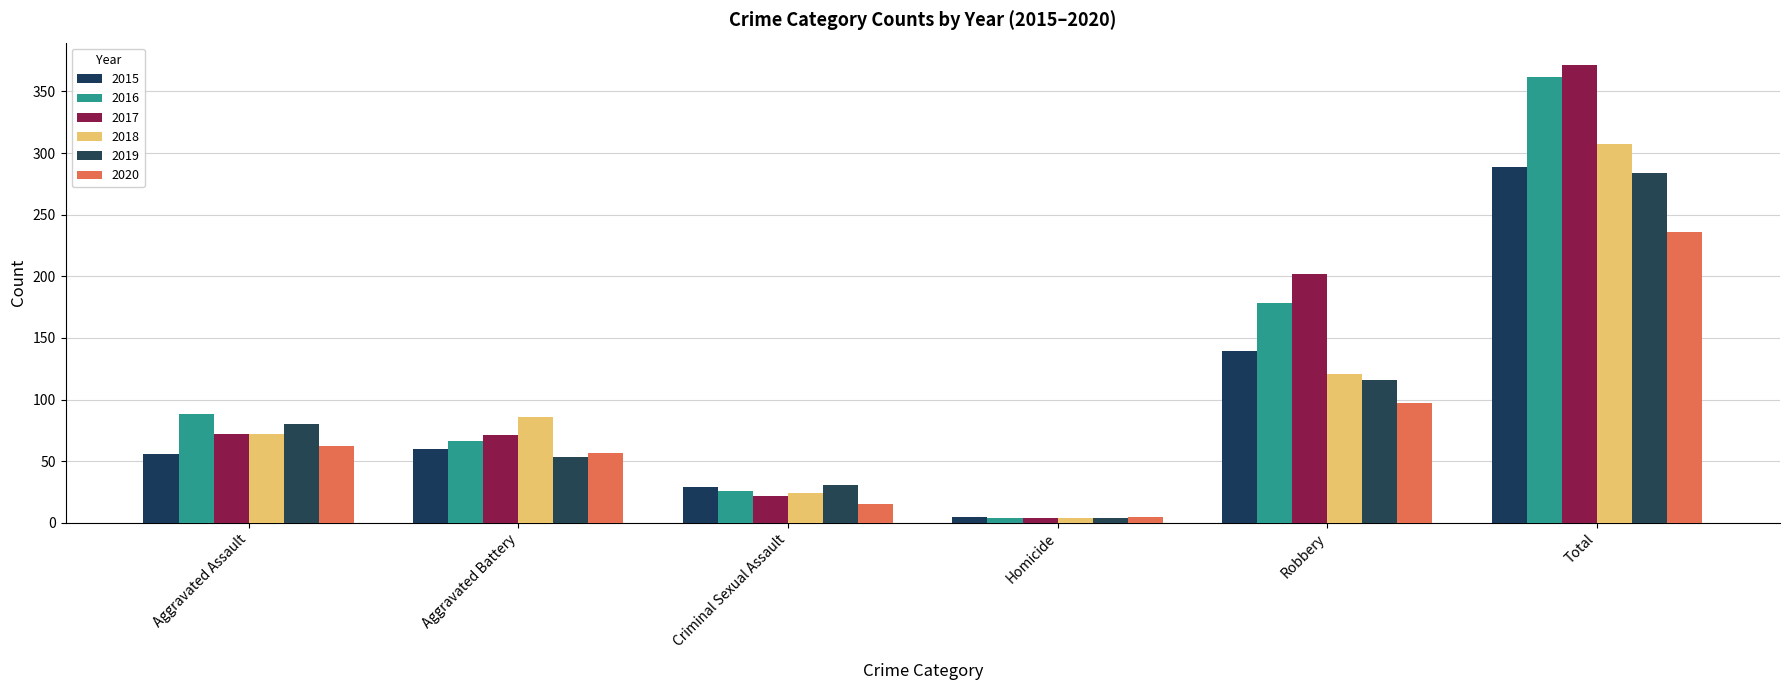

Which series changed the most between Aggravated Assault and Robbery?

2017